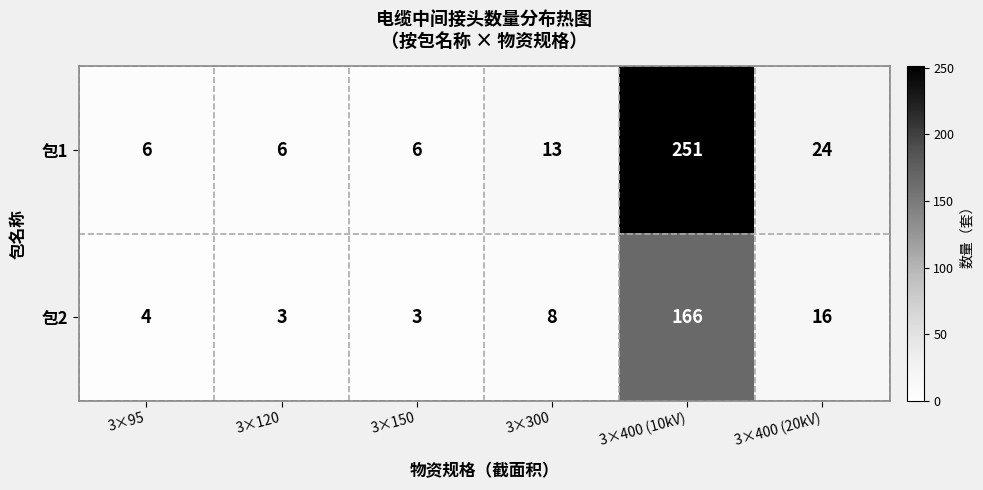

What is the maximum value shown in the chart?

251